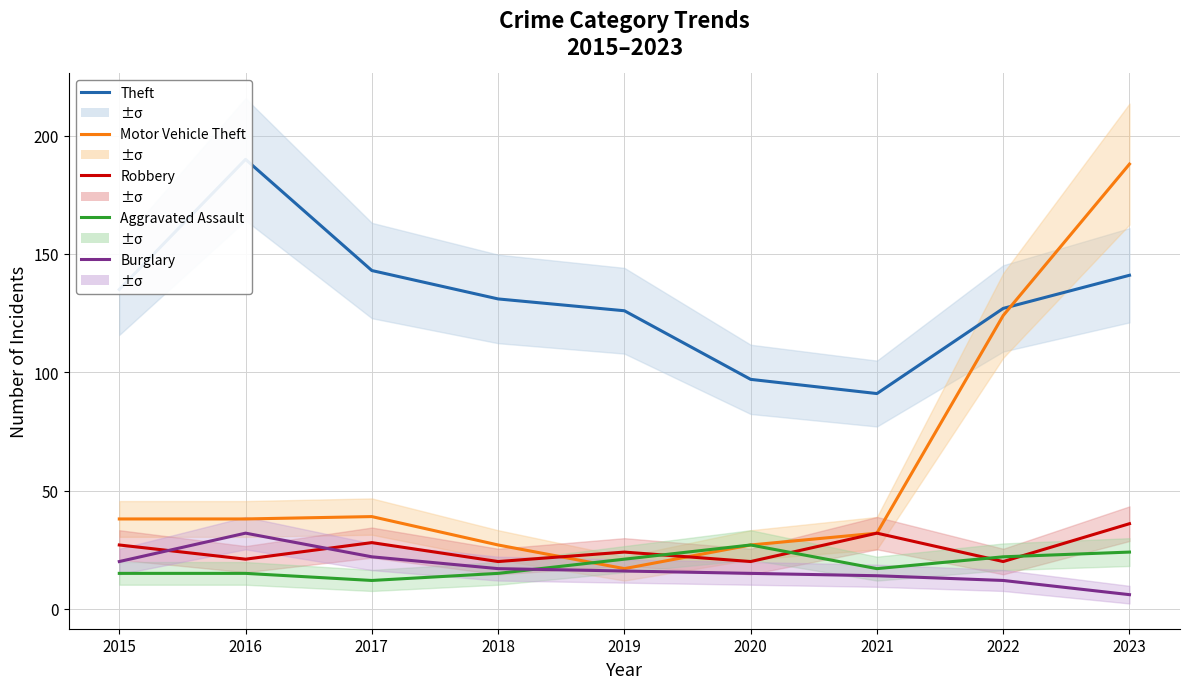

True or false: Aggravated Assault has more than 1 points higher than both neighbors.

False